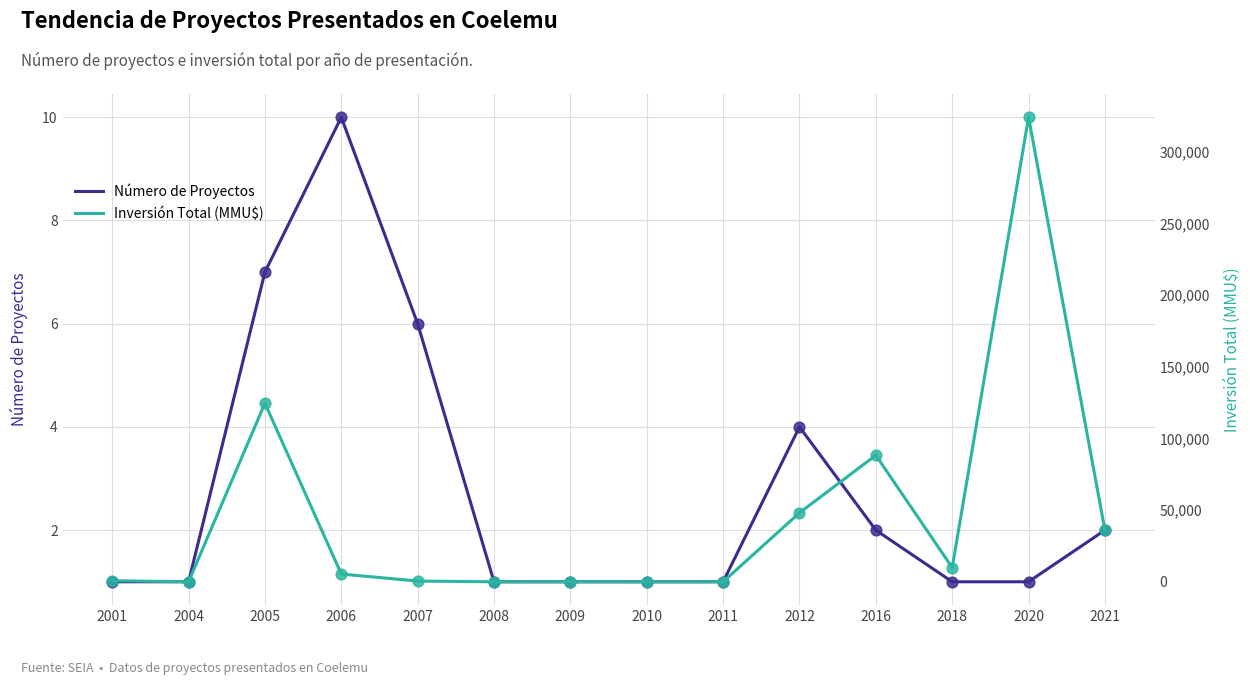

Which series has the largest total across all categories?

Inversión Total (MMU$)